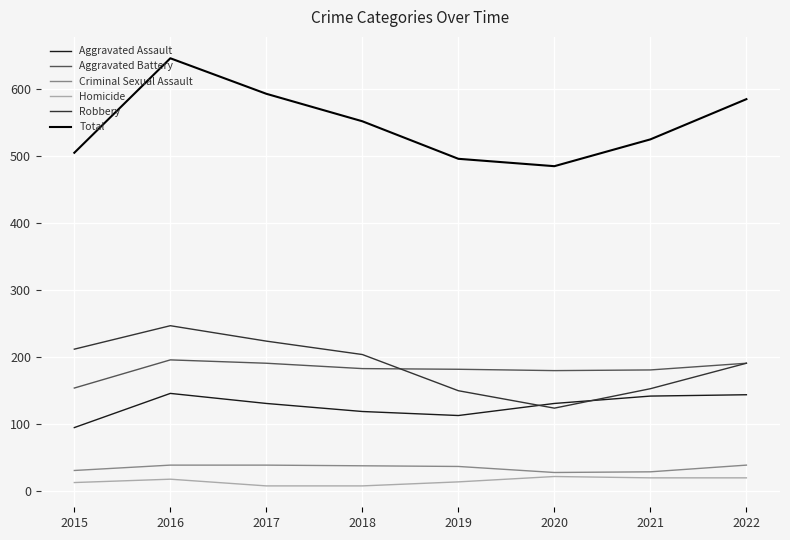

Which series has the widest spread of values?

Total